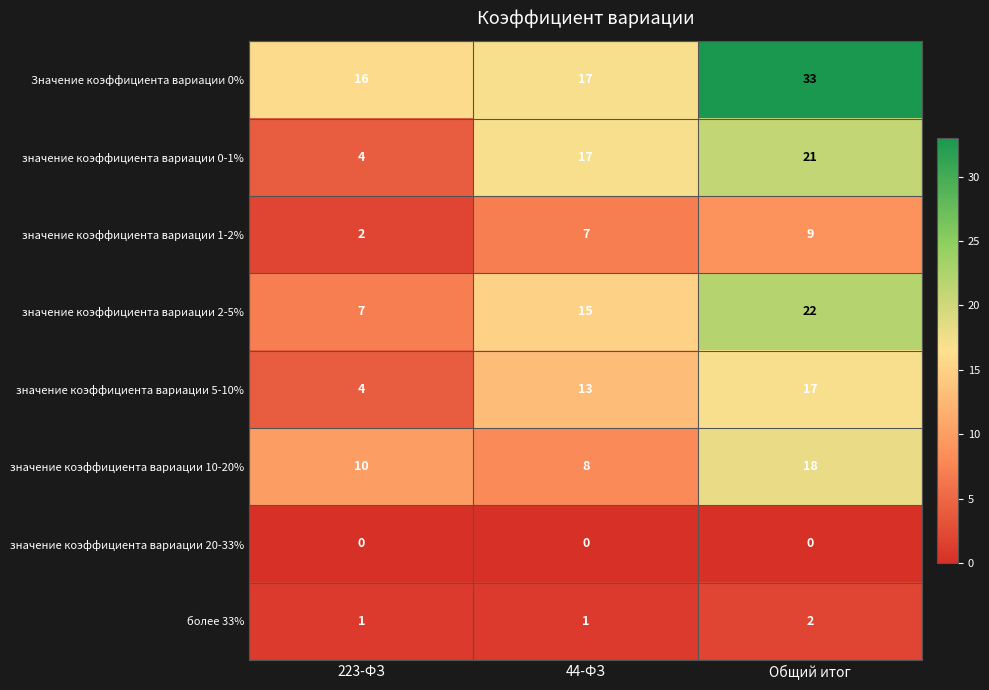

Rank the categories by значение коэффициента вариации 5-10% value from highest to lowest.

Общий итог, 44-ФЗ, 223-ФЗ